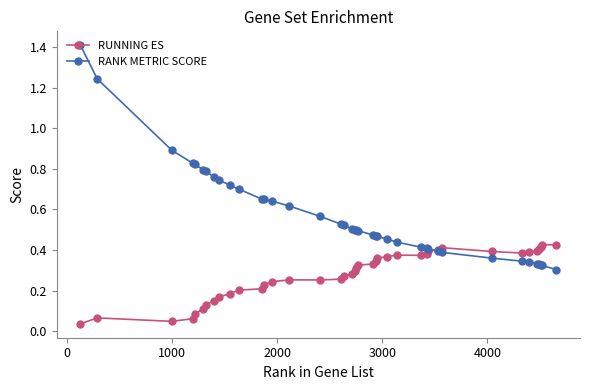

Does the chart have visible grid lines?

No